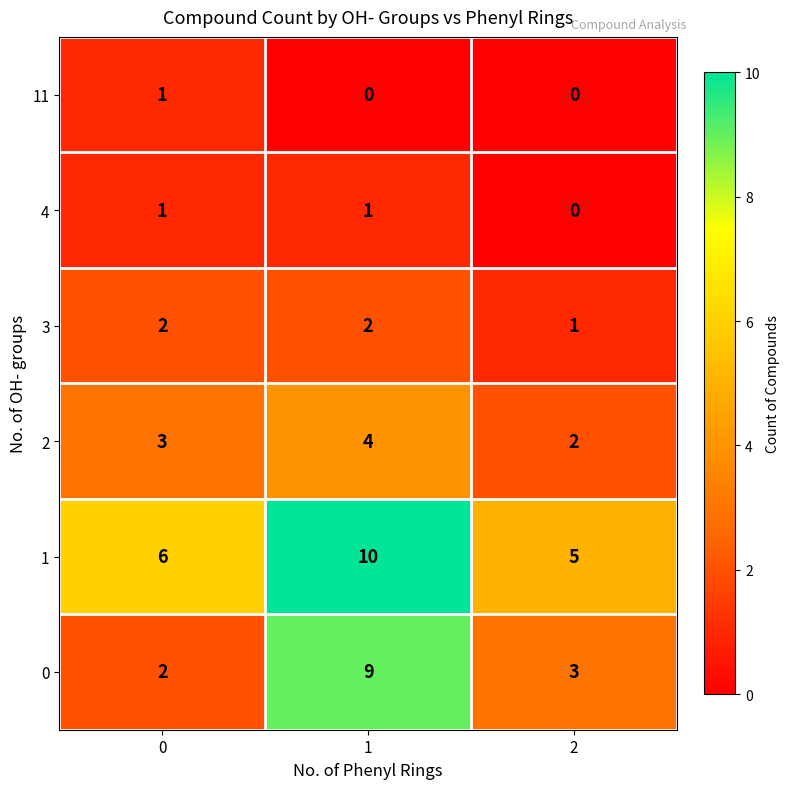

The value of 4 at 2 is -1. True or false?

False